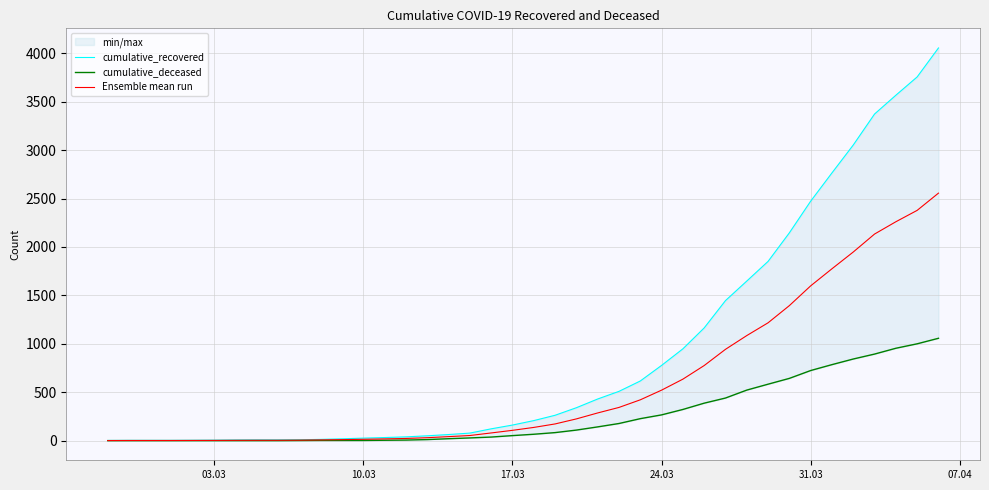

True or false: Ensemble mean run and cumulative_deceased intersect in this chart.

False